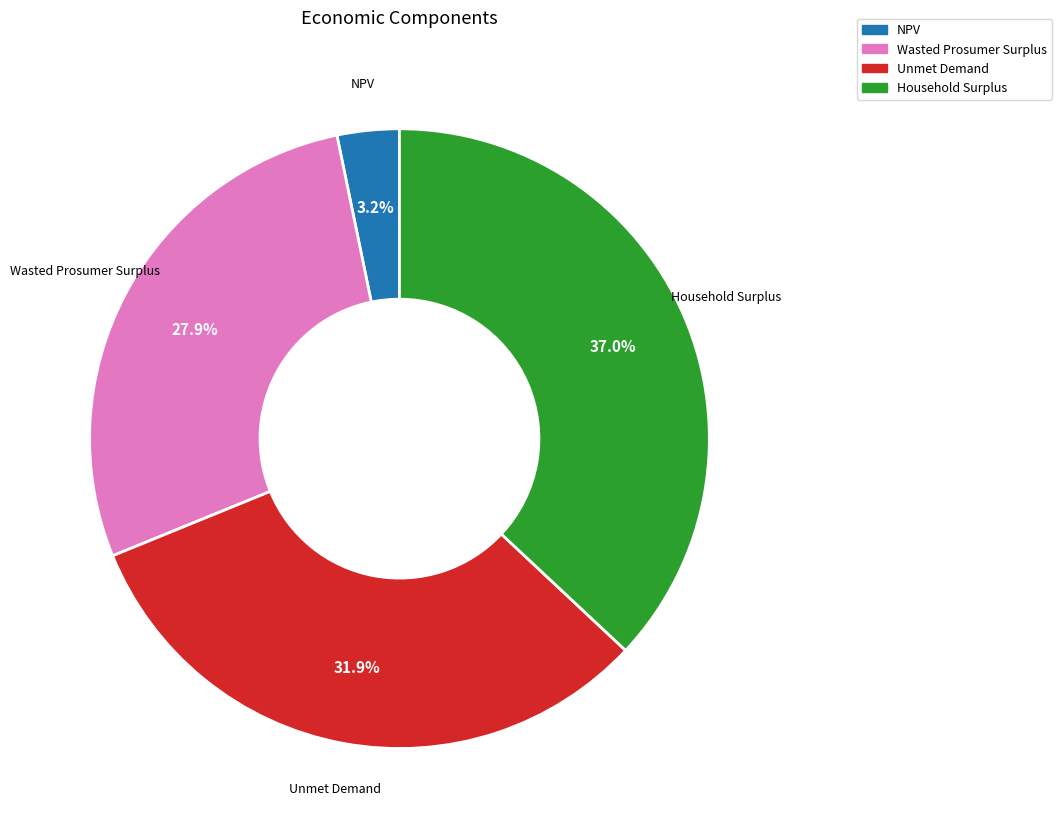

What is the smallest slice in the pie chart?

NPV